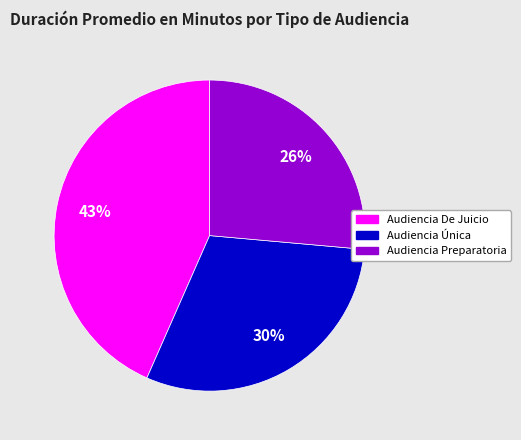

What is the ratio of the value at Audiencia Preparatoria to the value at Audiencia De Juicio?

0.6